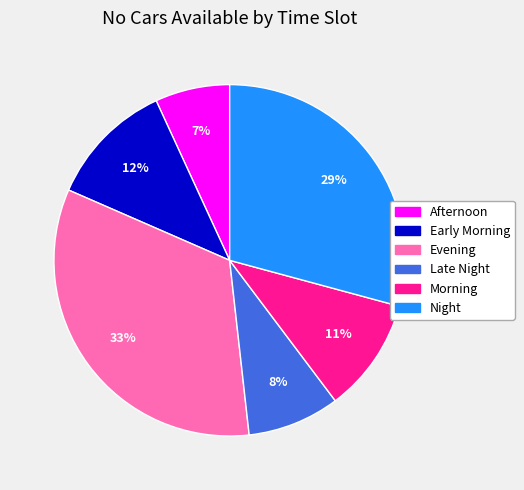

Is there any slice that represents more than half of the pie?

No